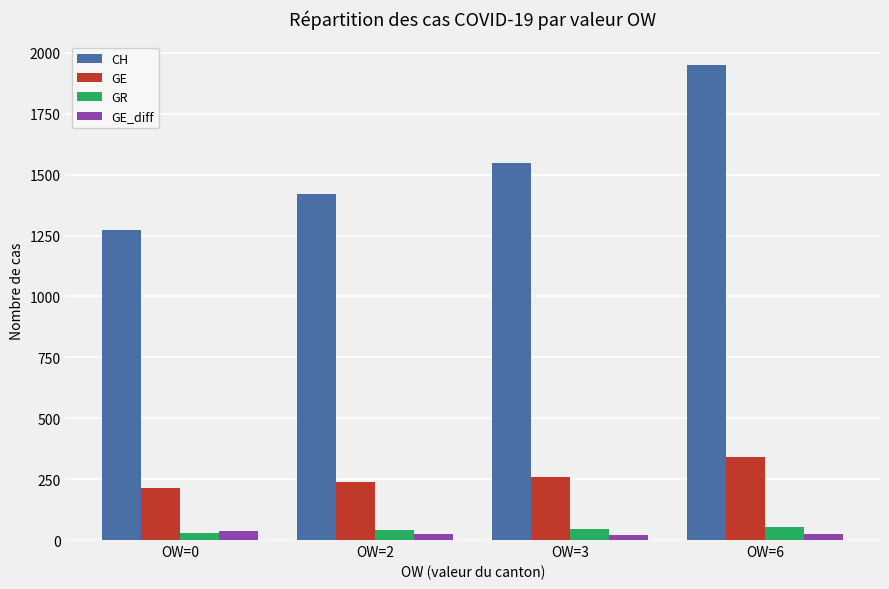

What is the value of the GR bar at the 2nd from the left?

43